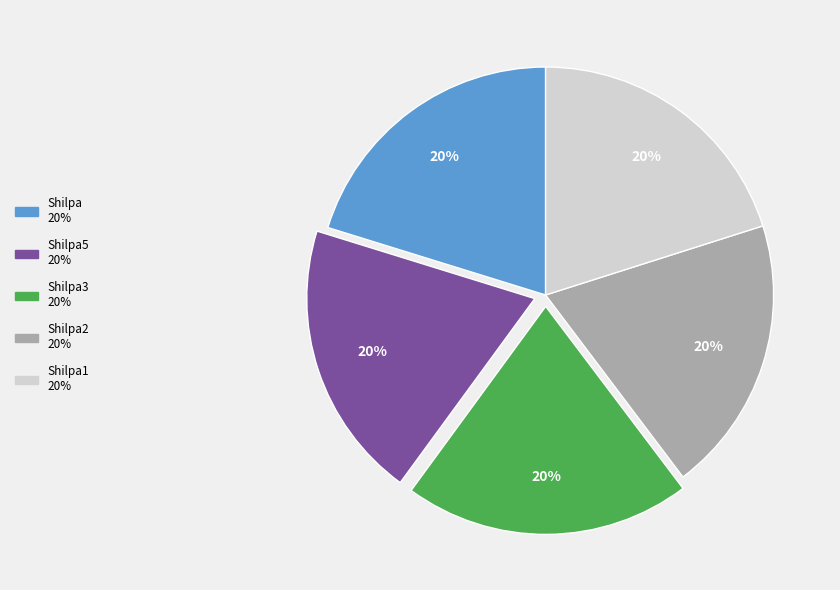

Is there any slice that represents more than half of the pie?

No